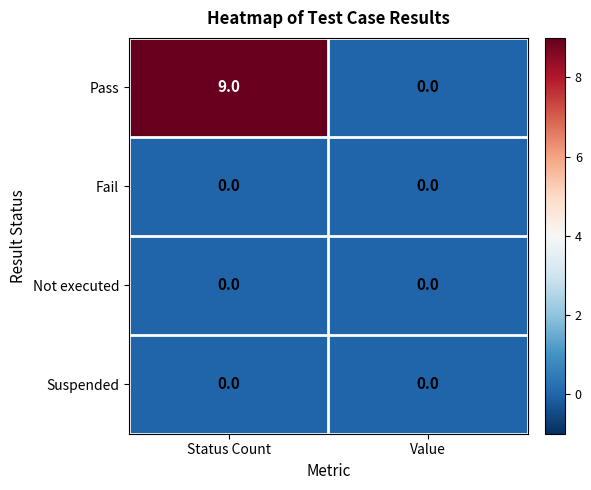

Which series has the largest range (max minus min)?

Pass